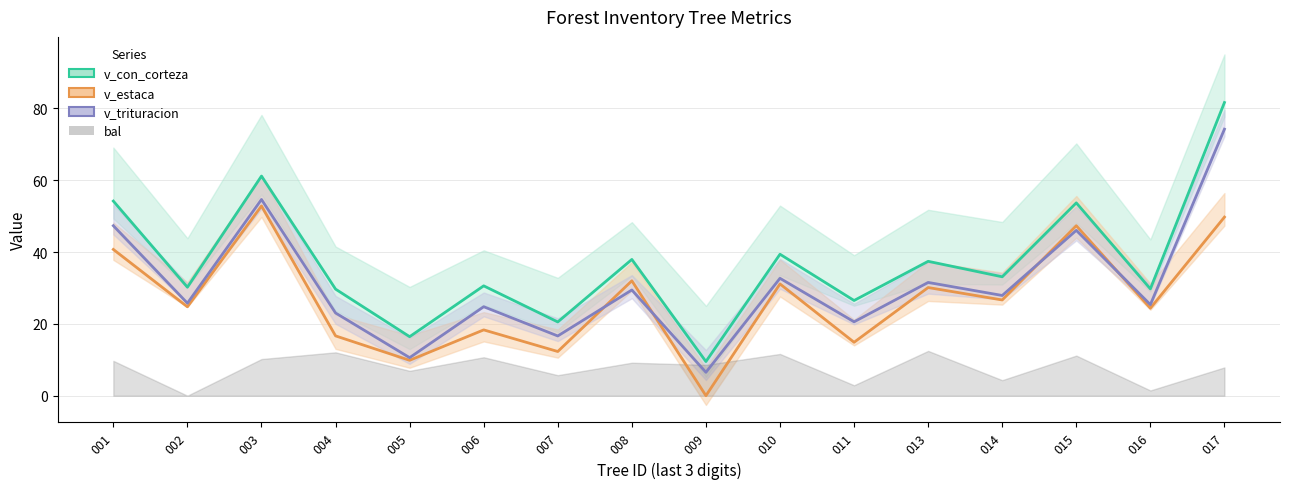

What is the difference between the v_trituracion values at 221850006 and 221850001?

22.6